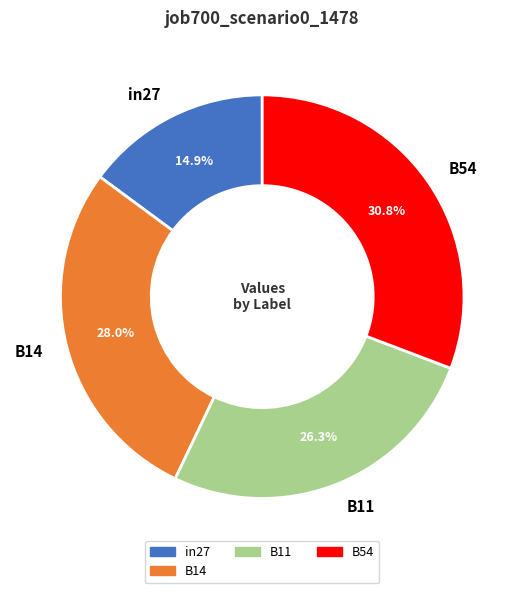

To the nearest percent, what is the combined percentage of B14 and B54?

59%